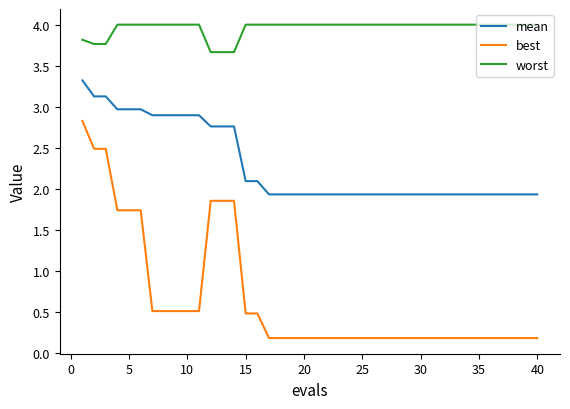

True or false: worst and best cross at least once.

False